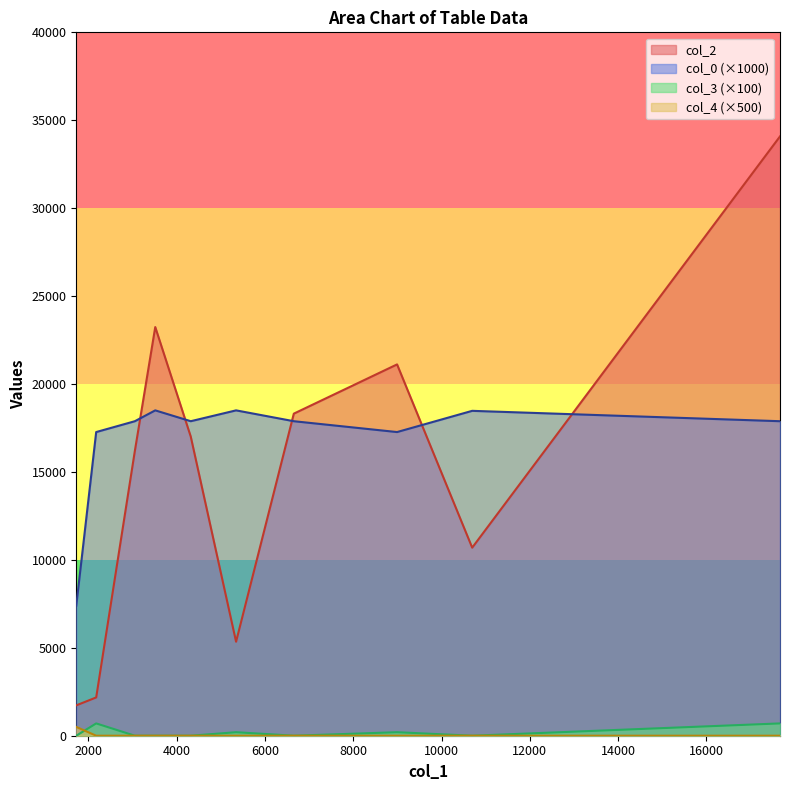

True or false: col_0 (×1000) and col_2 intersect in this chart.

True